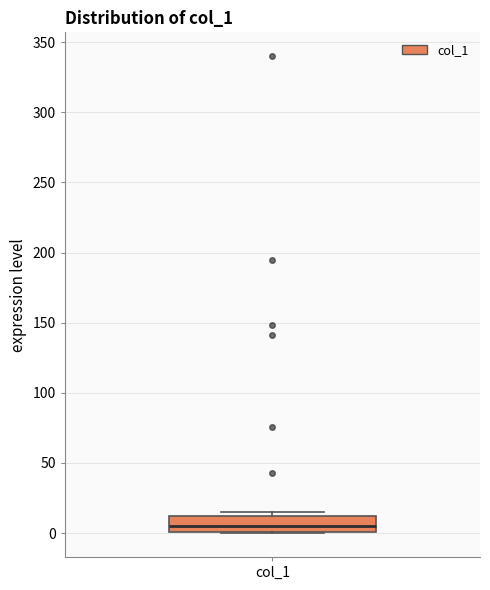

Transcribe this box plot: give where the median line is, the range the box spans, and where the two whiskers end, as read against the y-axis. The values are not printed on the chart, so give them approximately, as read against the axis.

median 5, box 0 to 10, whiskers 0 to 15